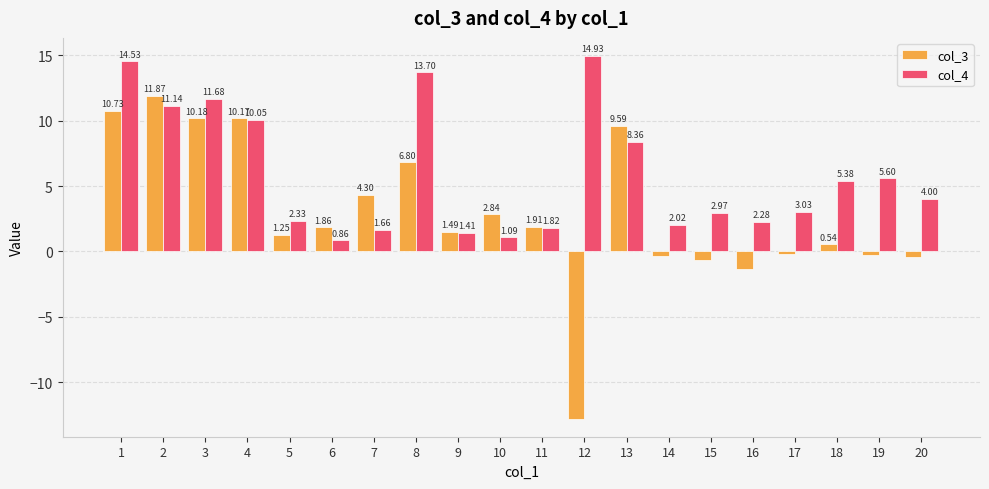

Is the value of col_3 at 6 greater than the value of col_4 at 14?

No